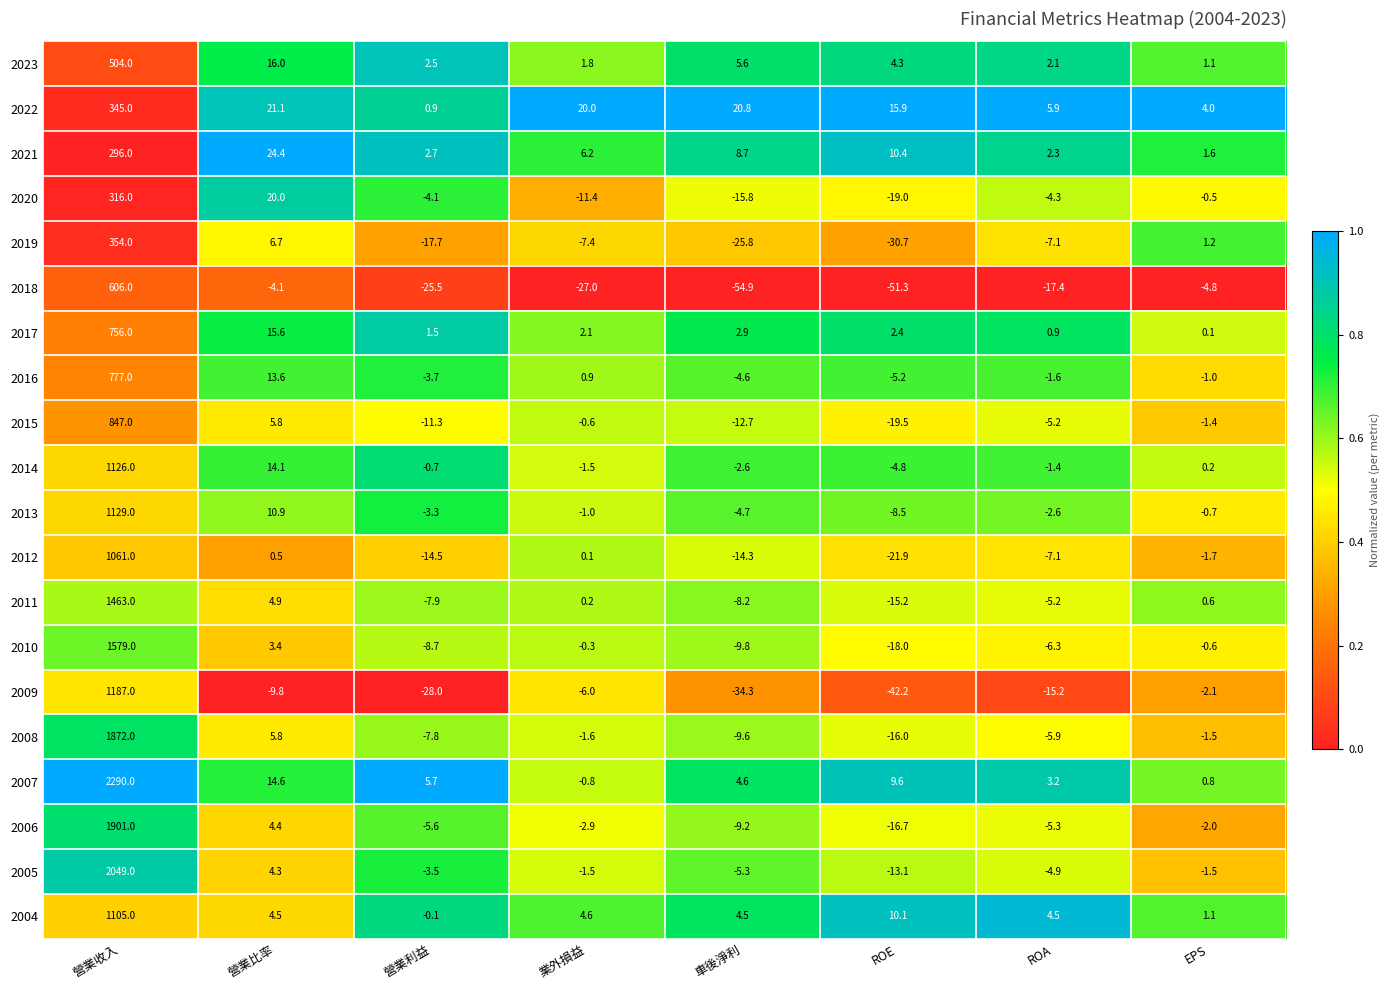

Which series has the largest range (max minus min)?

2007